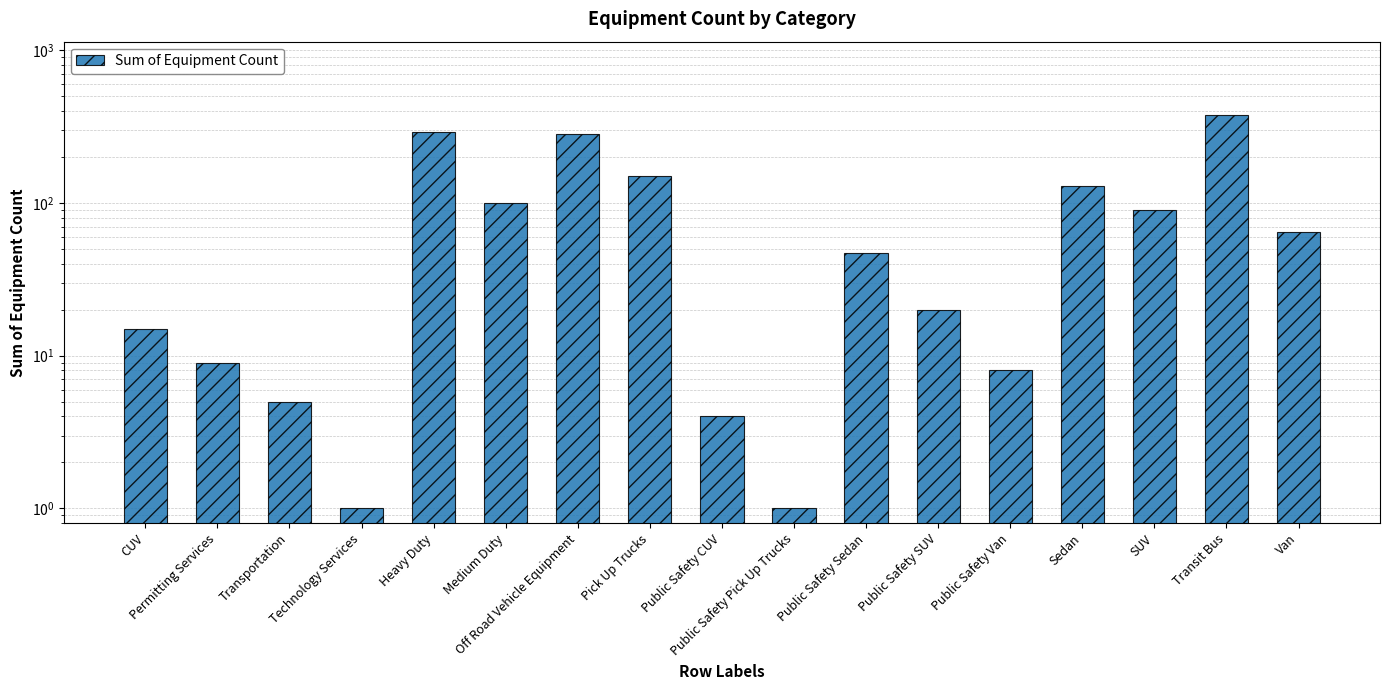

What is the value of the 2nd bar from the left?

9